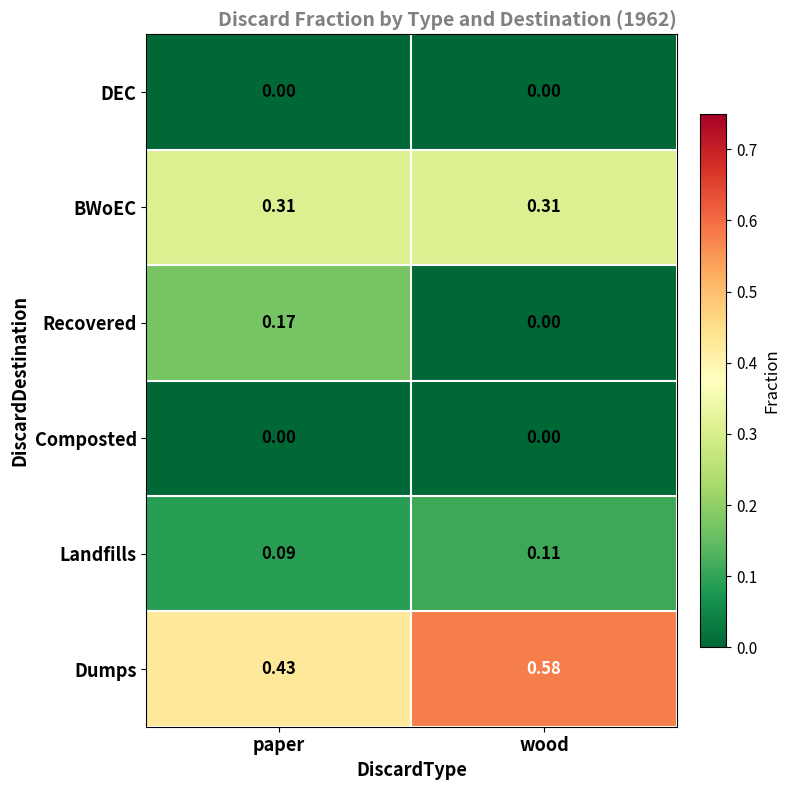

Is the value of DEC at wood greater than the value of Landfills at wood?

No